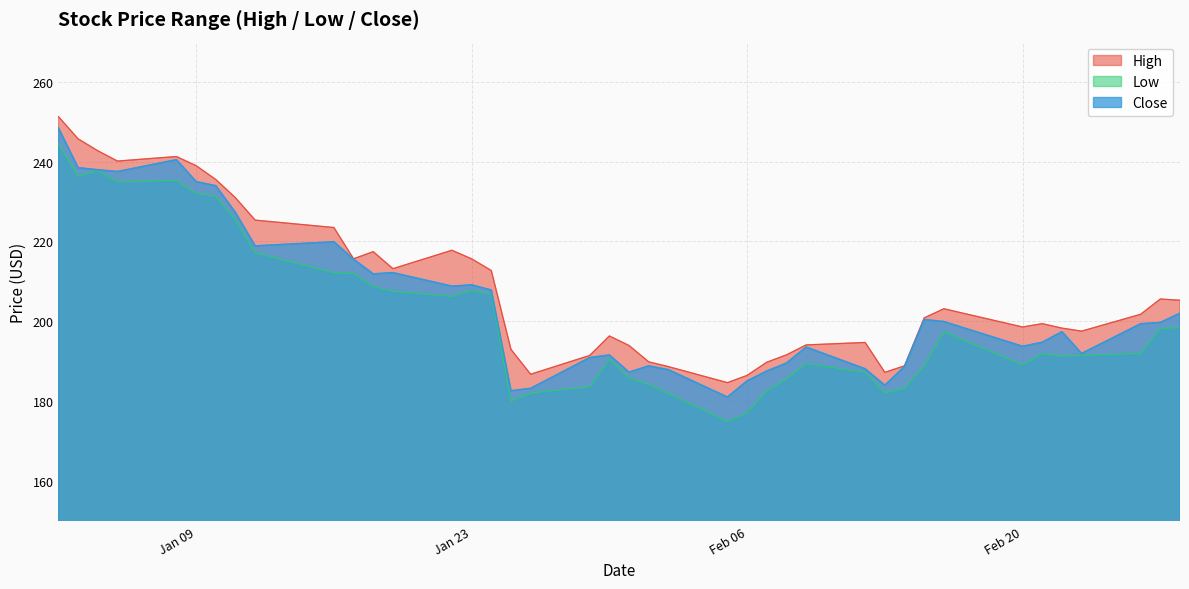

Rank the series by their average value, from lowest to highest.

Low, Close, High